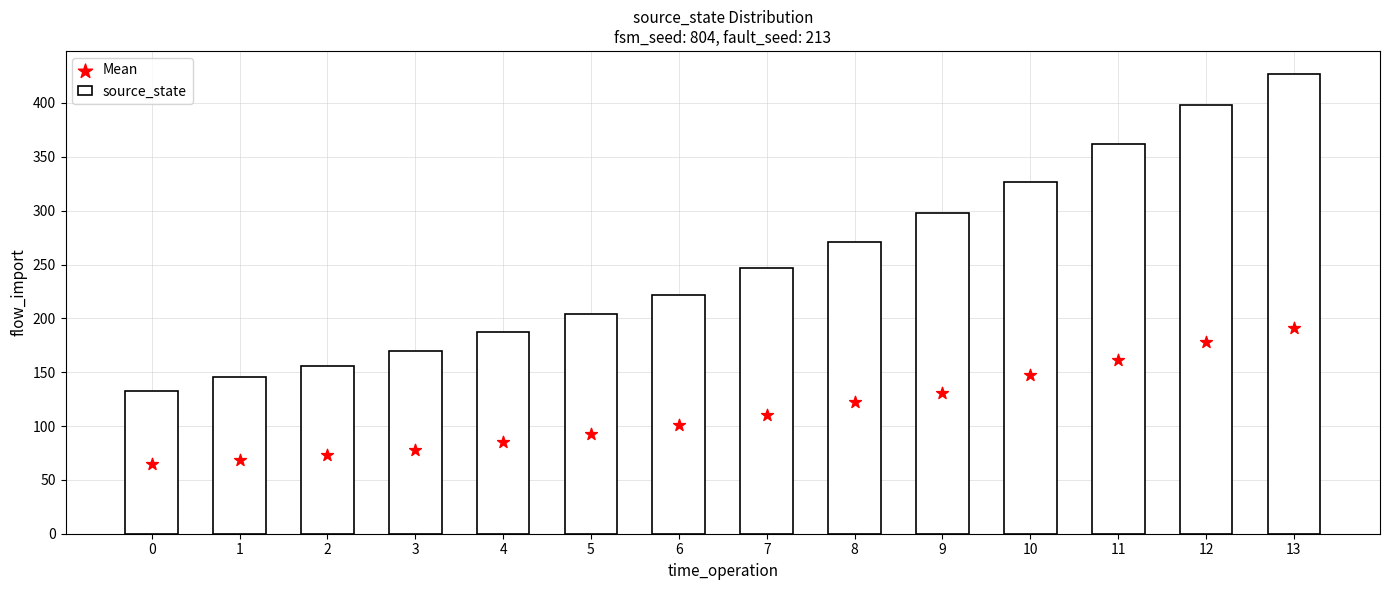

What is the total value across all series at 4?

272